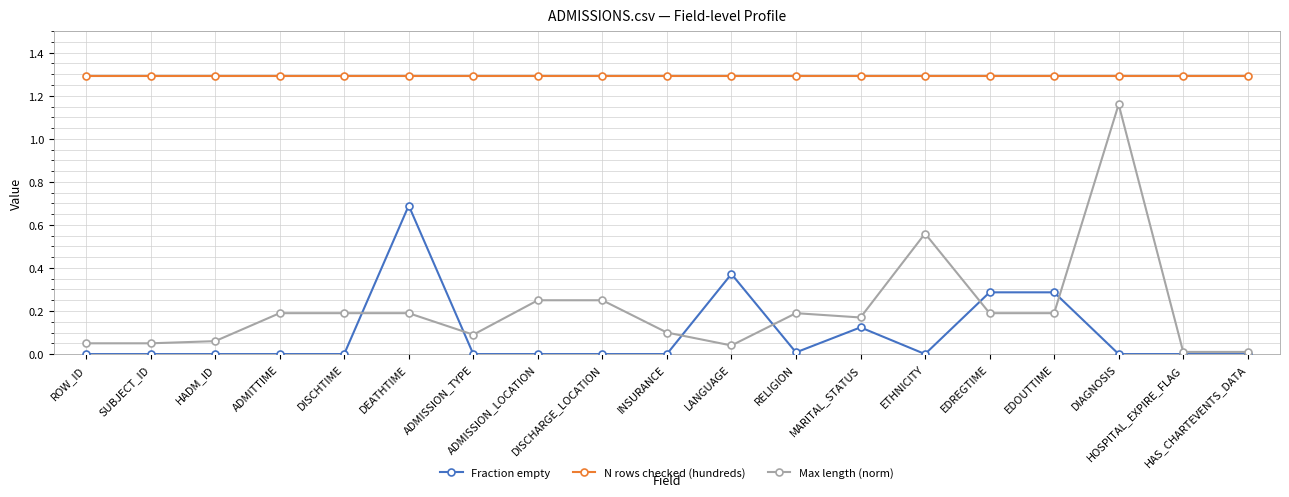

What is the label of the 19th point from the right?

ROW_ID